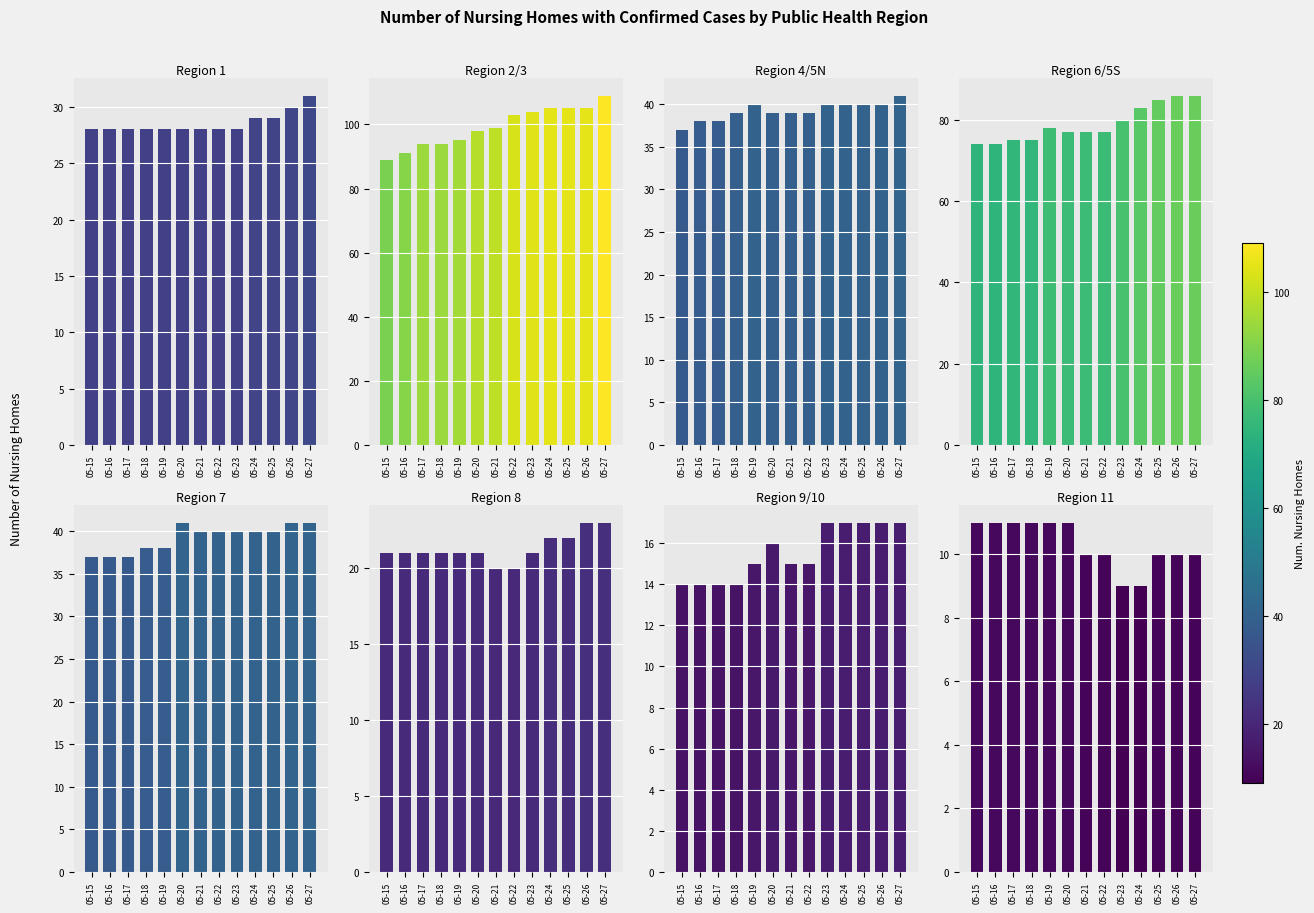

Which series has the largest total across all categories?

2/3